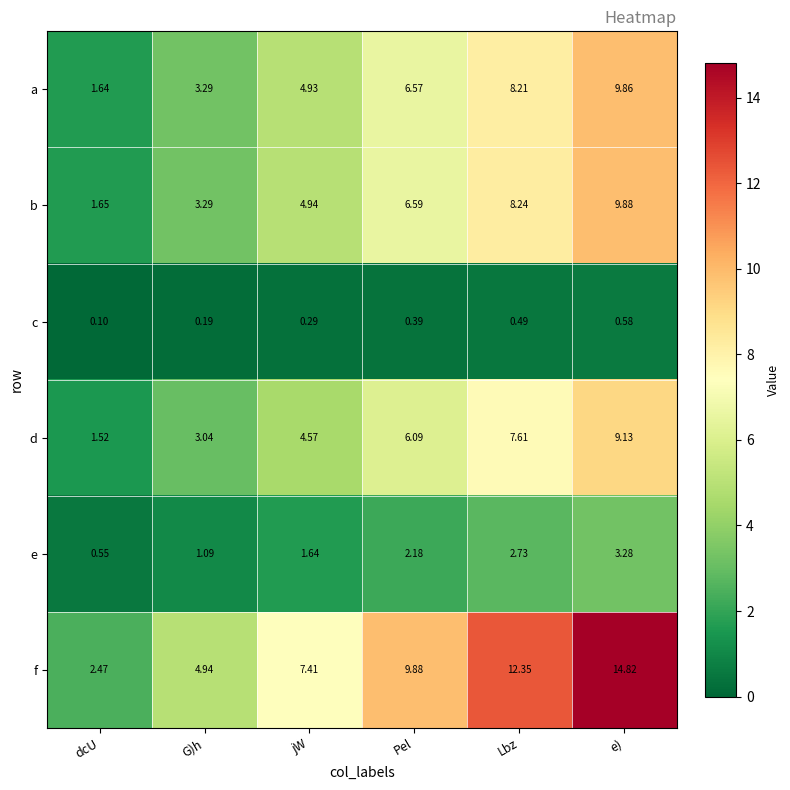

Where does the d series first go above 6?

Pel